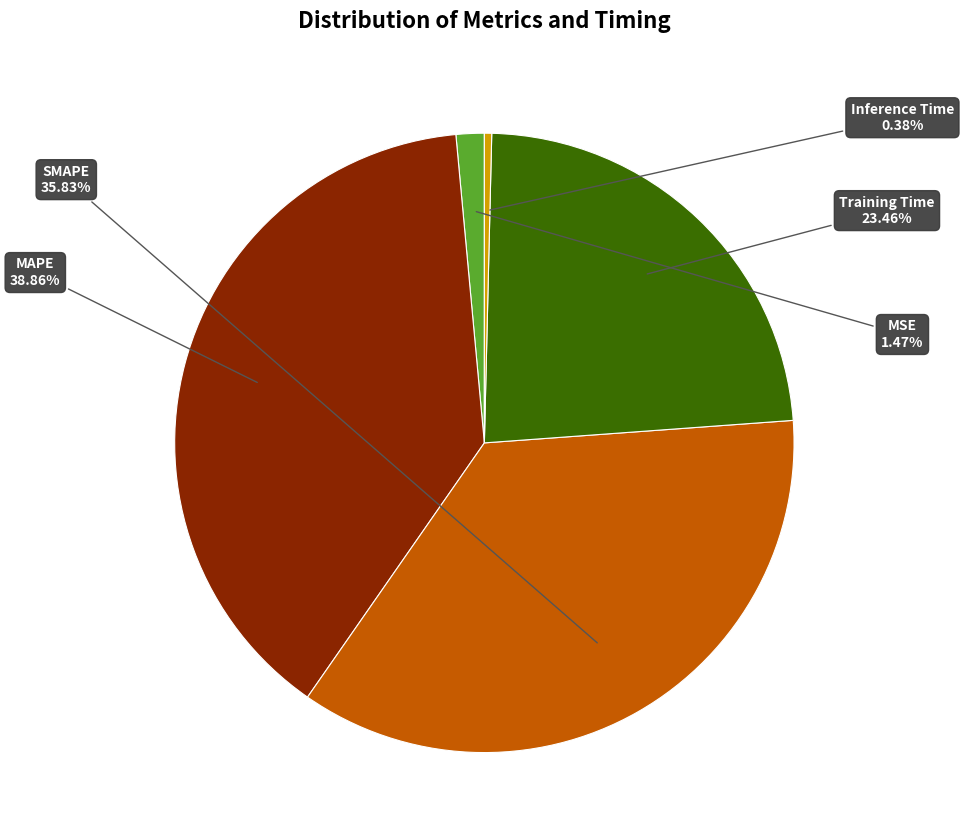

What is the total percentage of Inference Time and MAPE?

39.2%